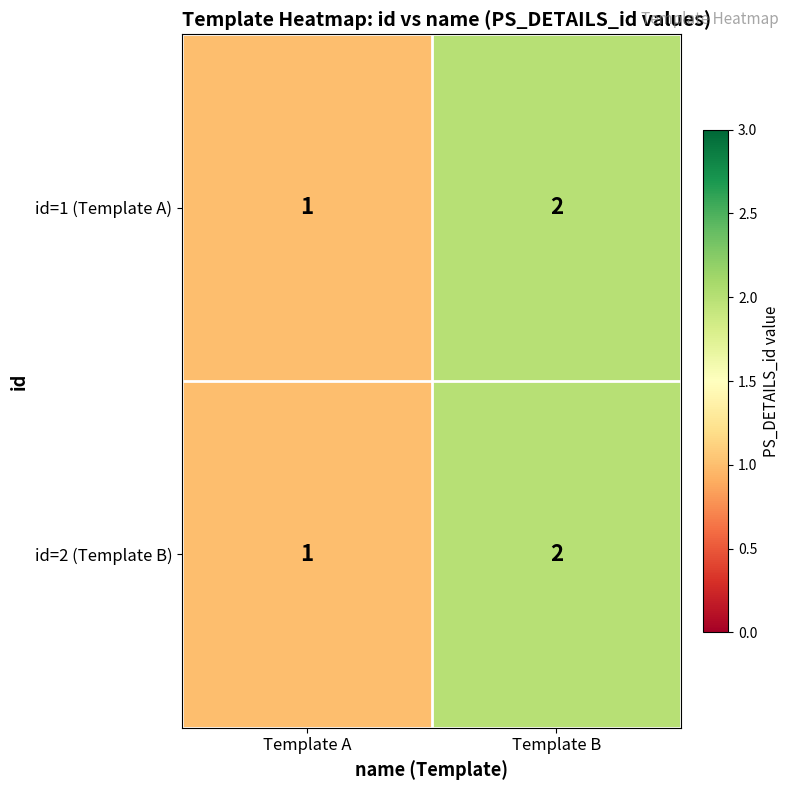

True or false: id=2 (Template B) has a value of 0 at Template A.

False